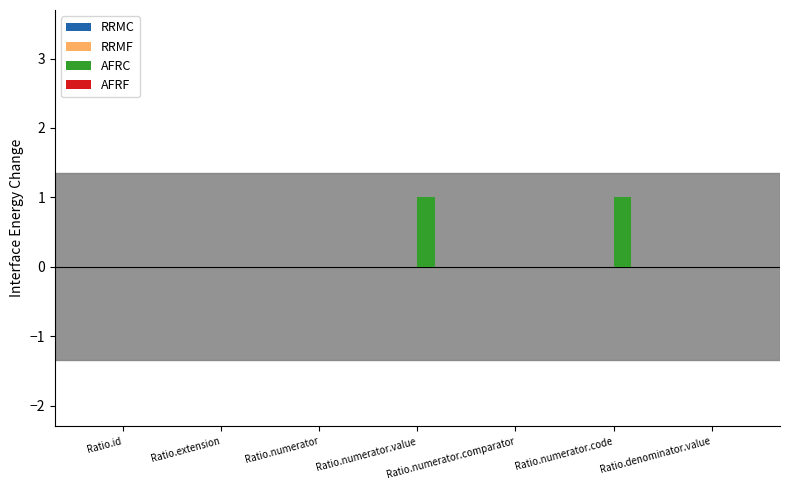

Between Ratio.extension and Ratio.numerator.value, which is larger?

Ratio.numerator.value